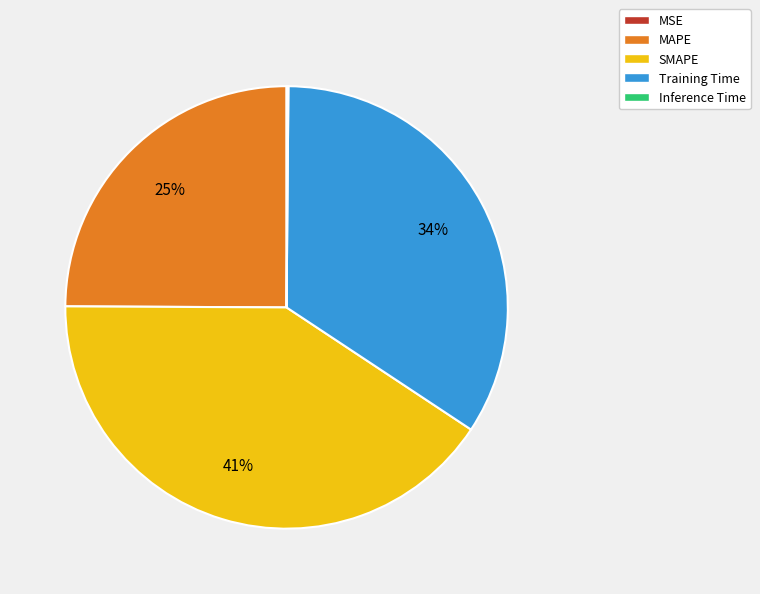

Is it true that Training Time is 26% of the pie?

False